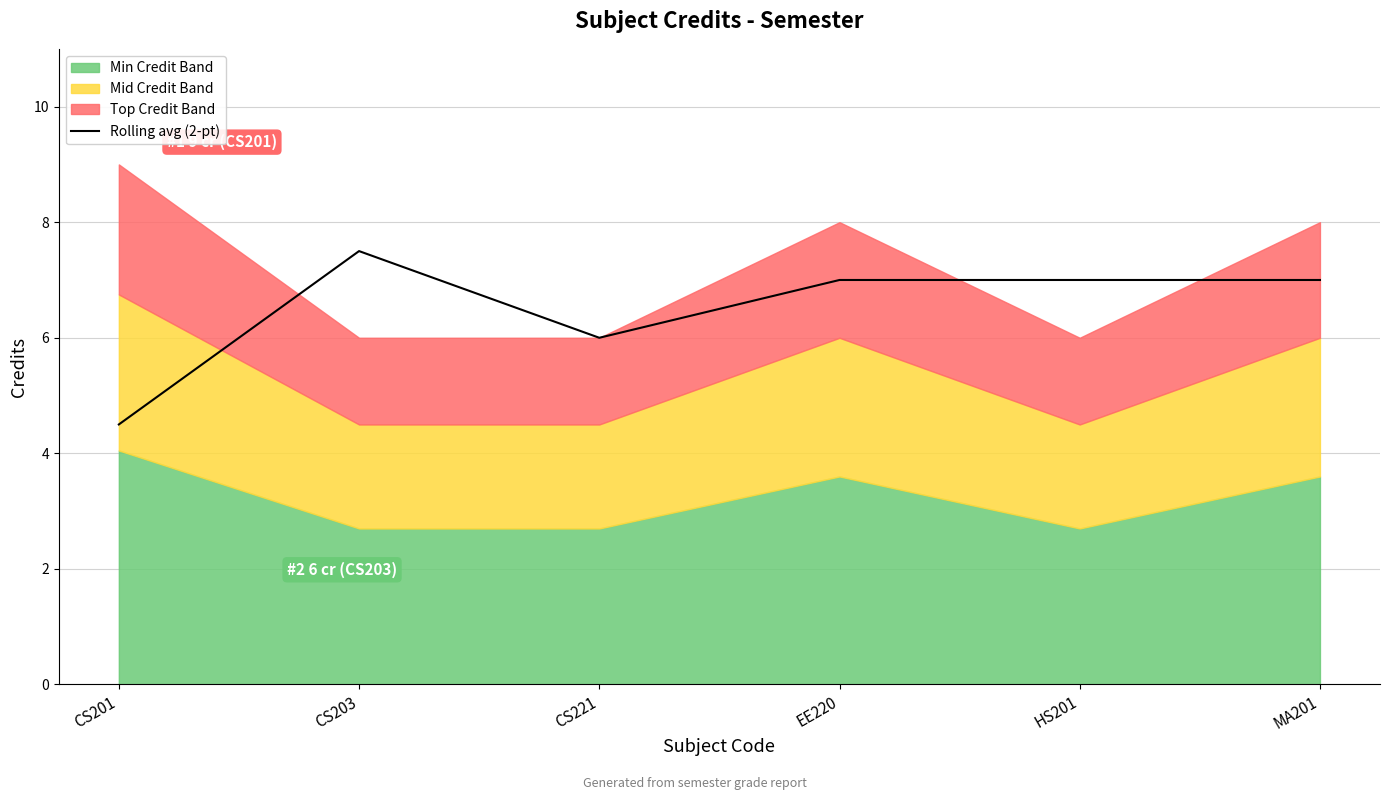

Reading right to left, list all the values displayed in this chart.

MA201=7.0	HS201=7.0	EE220=7.0	CS221=6.0	CS203=7.5	CS201=4.5